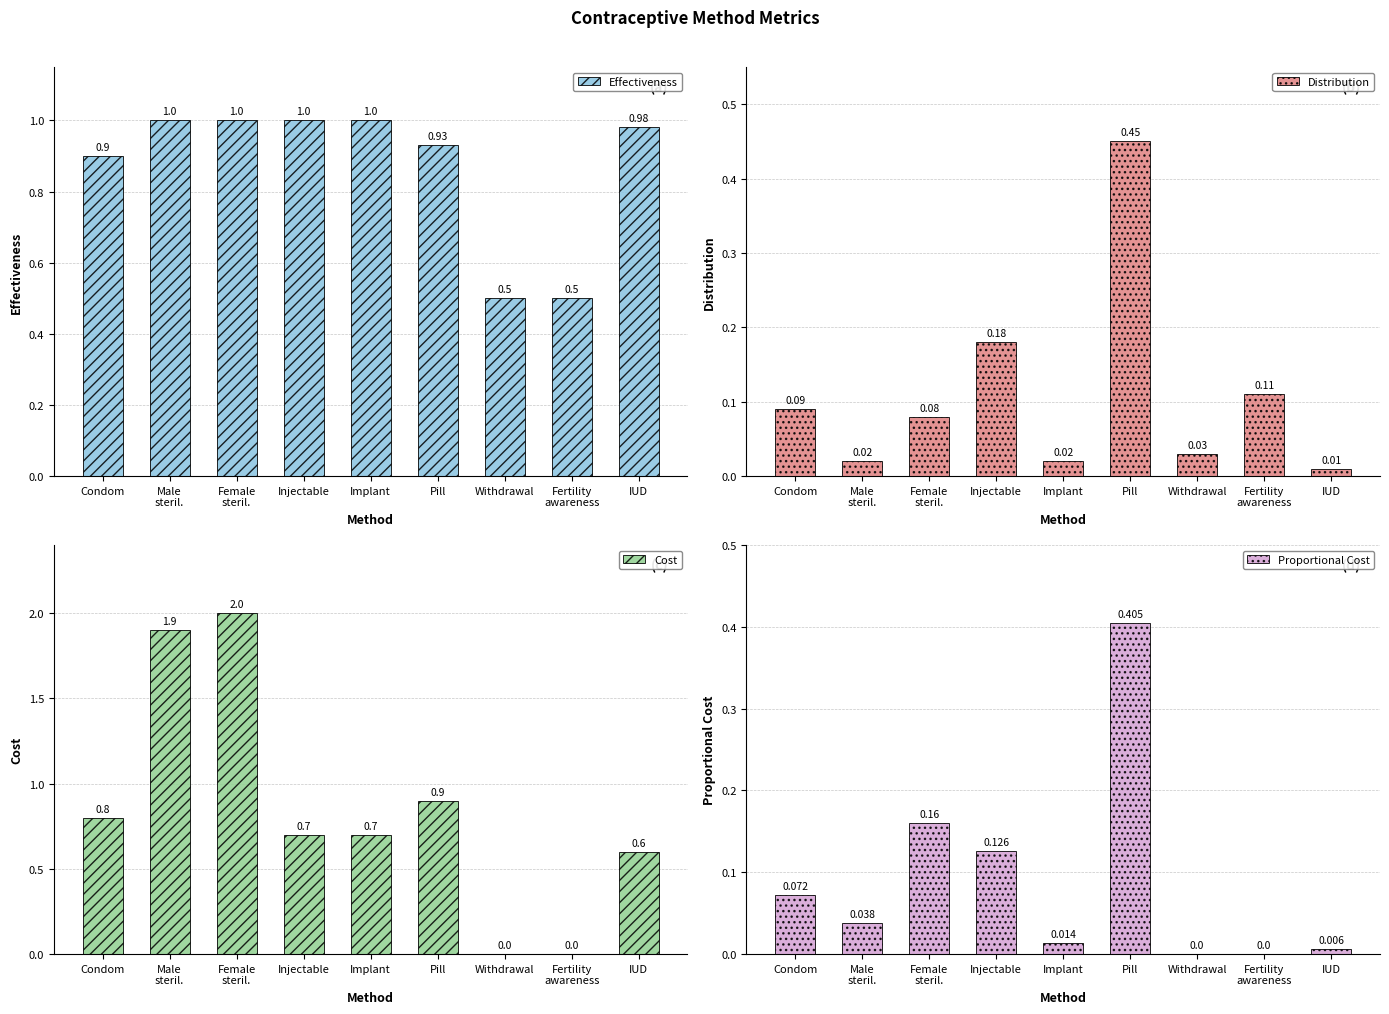

How many groups of bars are there?

9